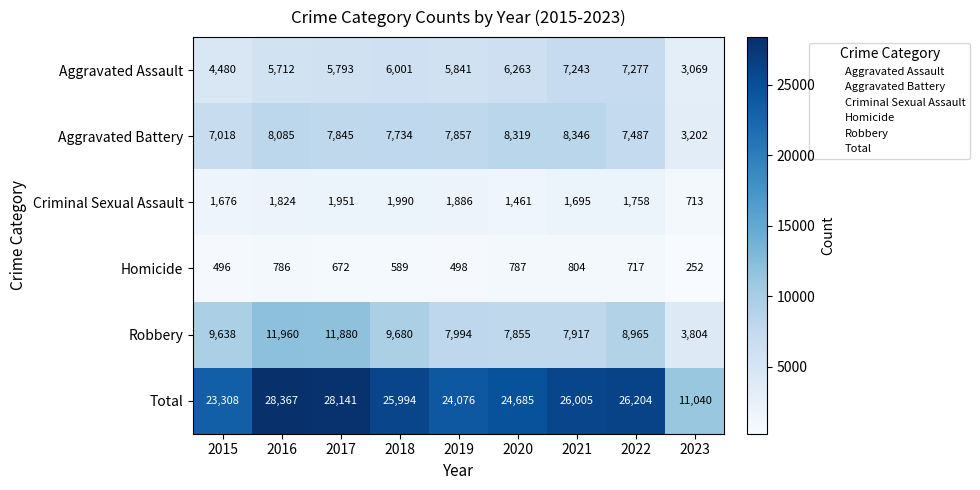

Which series has the widest spread of values?

Total